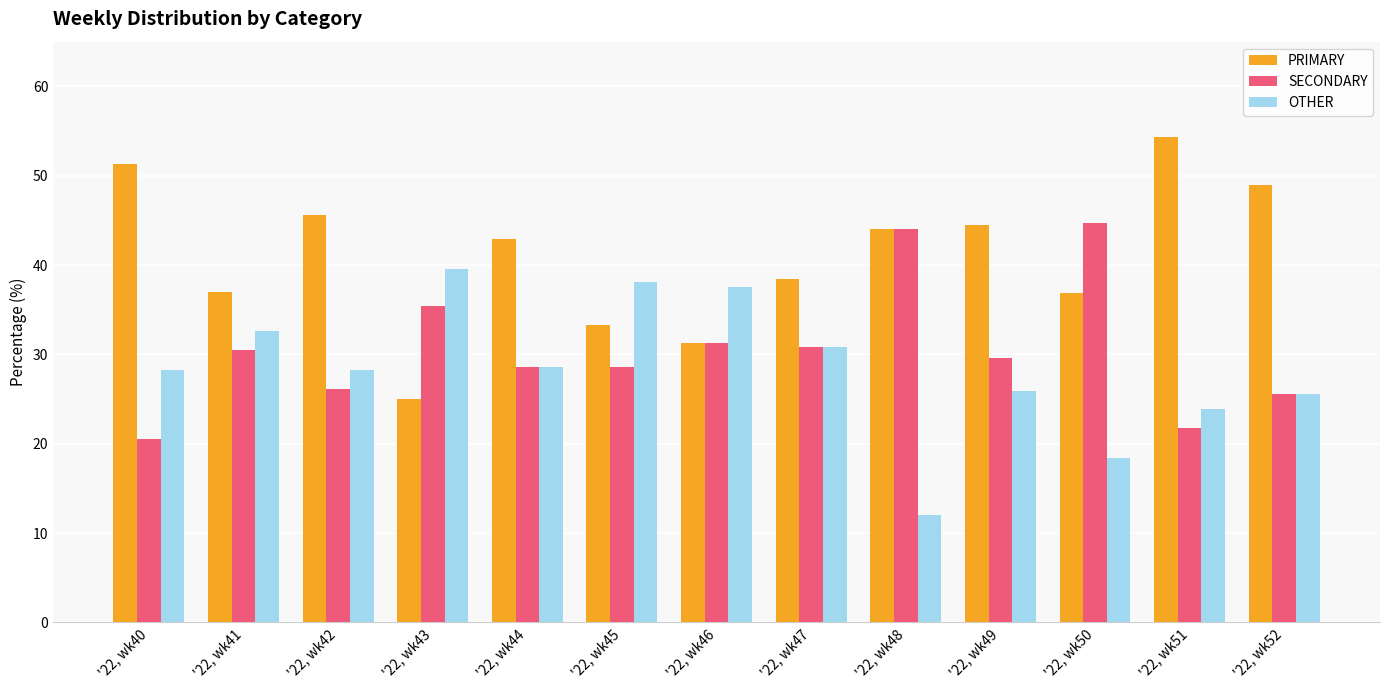

Which label corresponds to the largest value in the chart?

'22, wk51